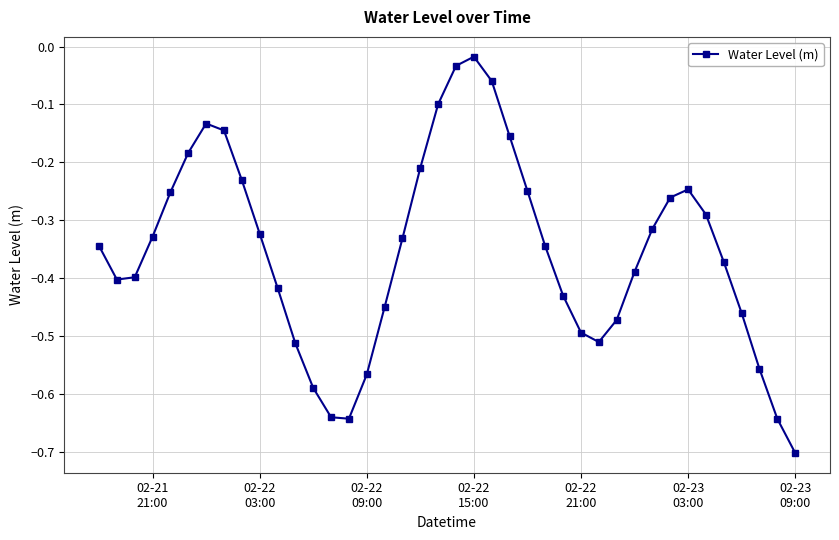

What is the minimum value shown in the chart?

-0.7